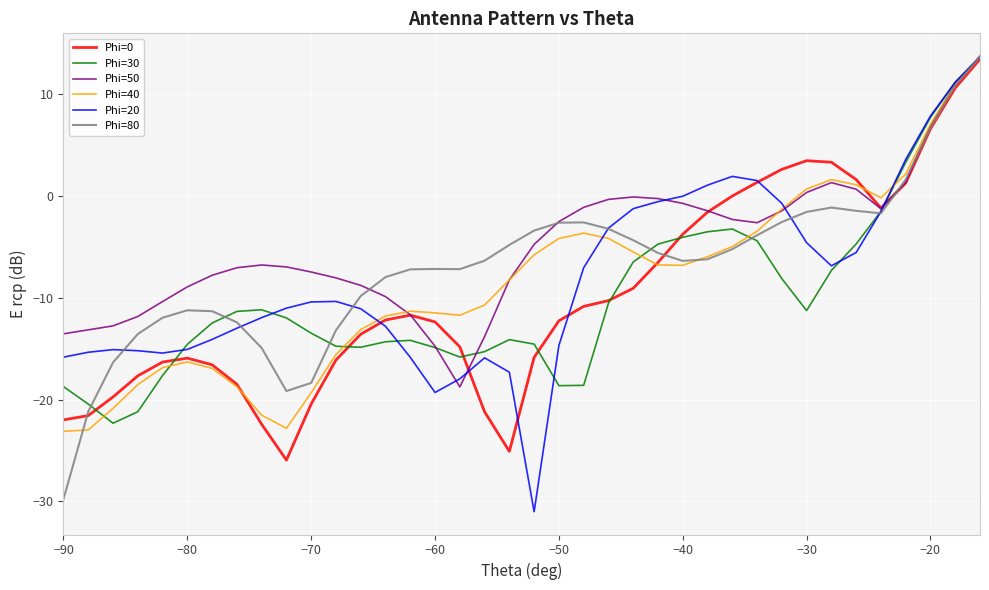

What is the highest value of the Phi=20 series?

13.6